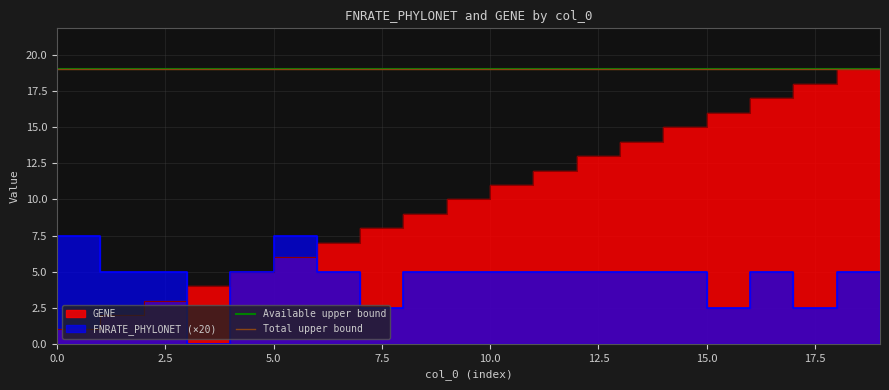

Reading right to left, what are all the values shown in this chart?

GENE: 19=19.0	18=18.0	17=17.0	16=16.0	15=15.0	14=14.0	13=13.0	12=12.0	11=11.0	10=10.0	9=9.0	8=8.0	7=7.0	6=6.0	5=5.0	4=4.0	3=3.0	2=2.0	1=1.0	0=0.0
FNRATE_PHYLONET: 19=5.0	18=2.5	17=5.0	16=2.5	15=5.0	14=5.0	13=5.0	12=5.0	11=5.0	10=5.0	9=5.0	8=2.5	7=5.0	6=7.5	5=5.0	4=0.0	3=5.0	2=5.0	1=7.5	0=5.0